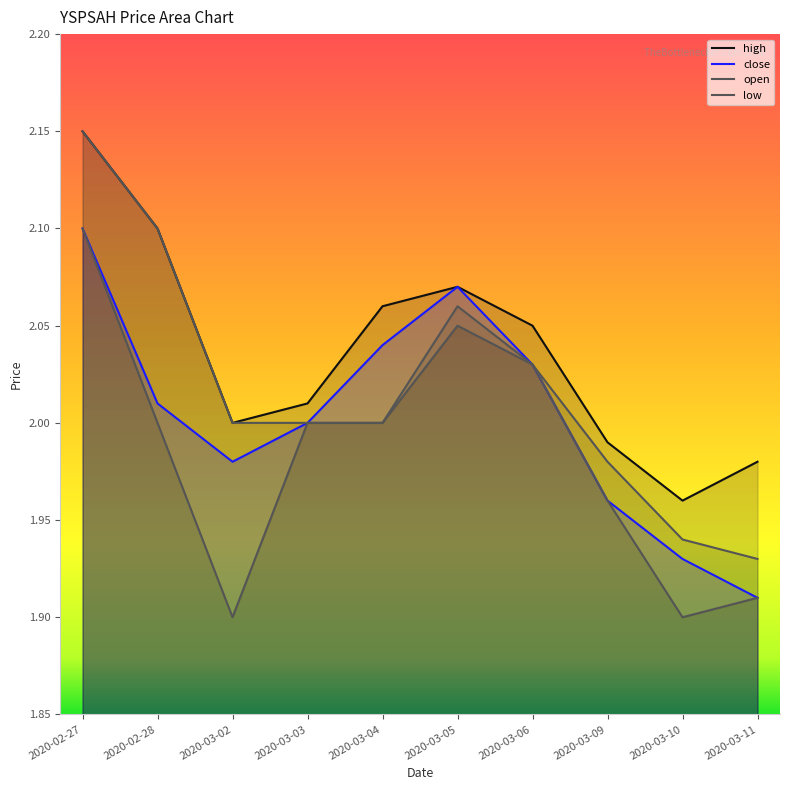

True or false: low and high cross at least once.

False